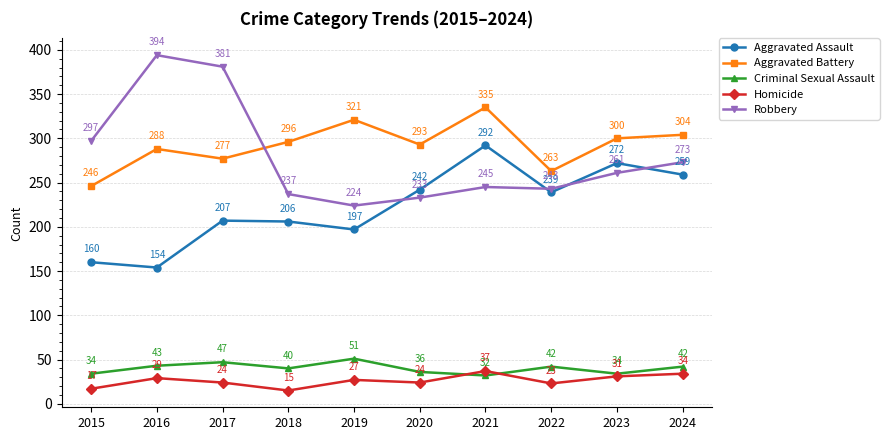

Is the value of Homicide at 2023 greater than the value of Aggravated Assault at 2017?

No